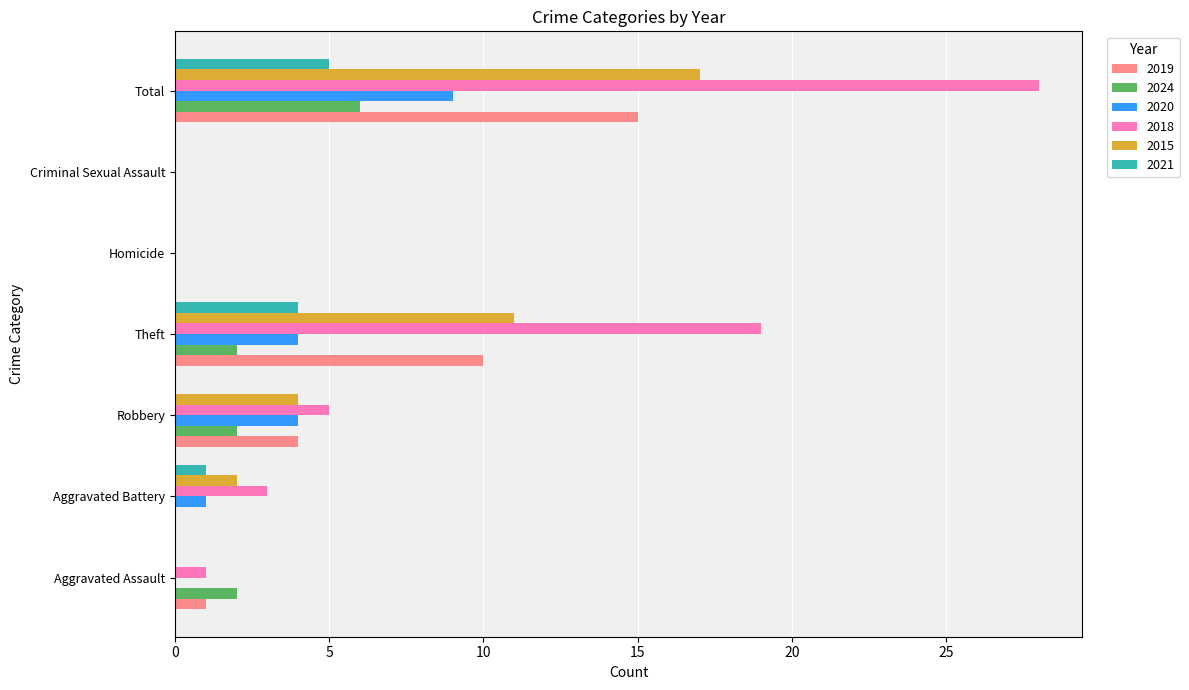

What is the sum of the 2019 values at Robbery and Homicide?

4